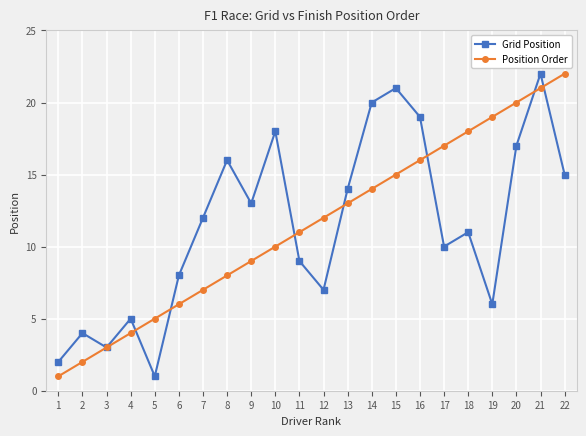

Is the value of Grid Position at 21 greater than the value of Position Order at 16?

Yes